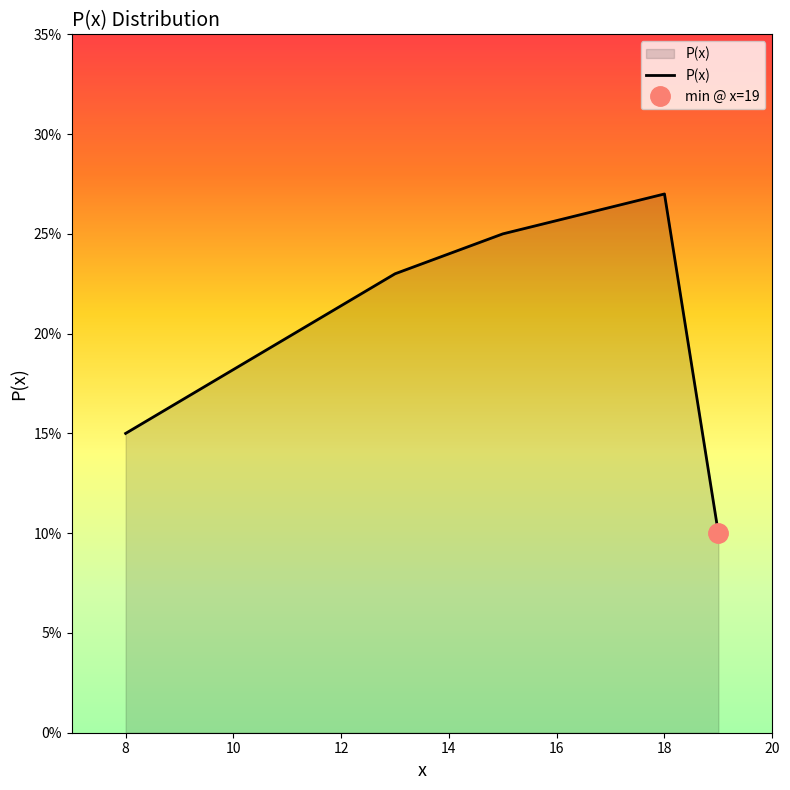

True or false: the data has more than 2 interior local peaks.

False